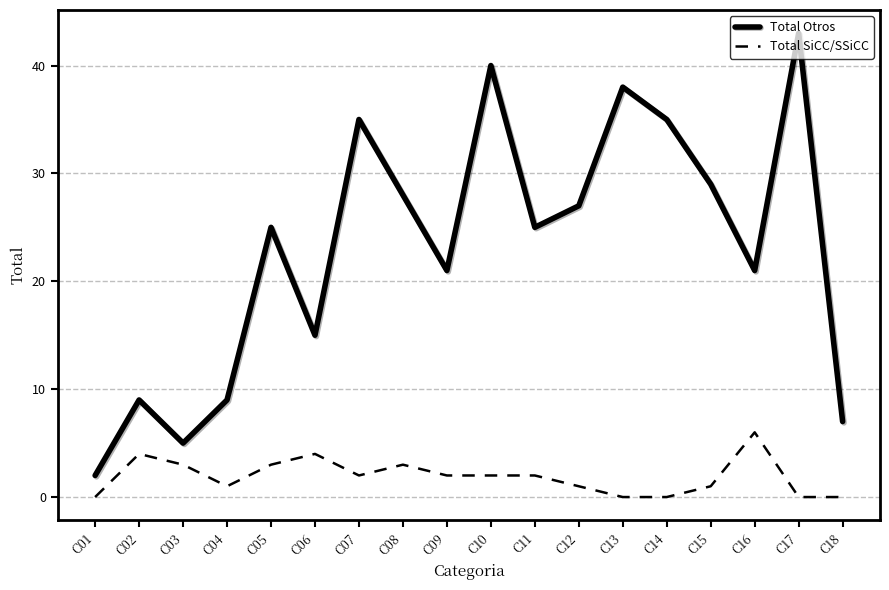

True or false: Total Otros and Total SiCC/SSiCC cross at least once.

False